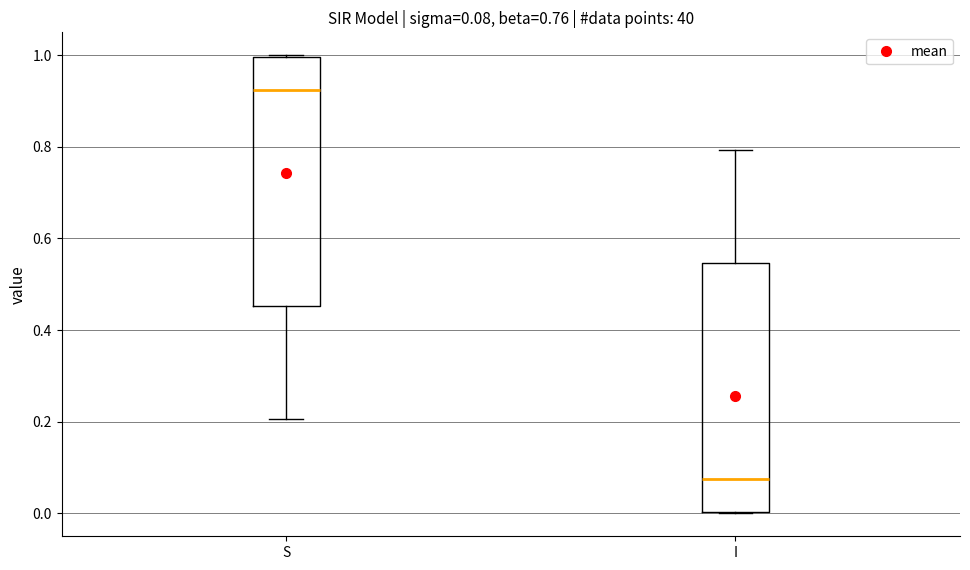

Which box's median line is the highest?

S